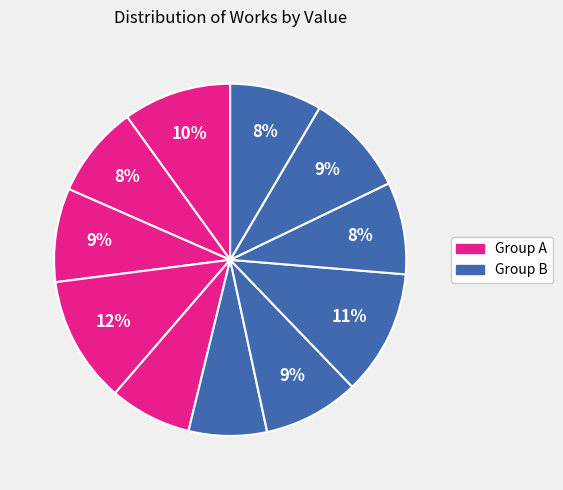

How many segments does this pie chart have?

11